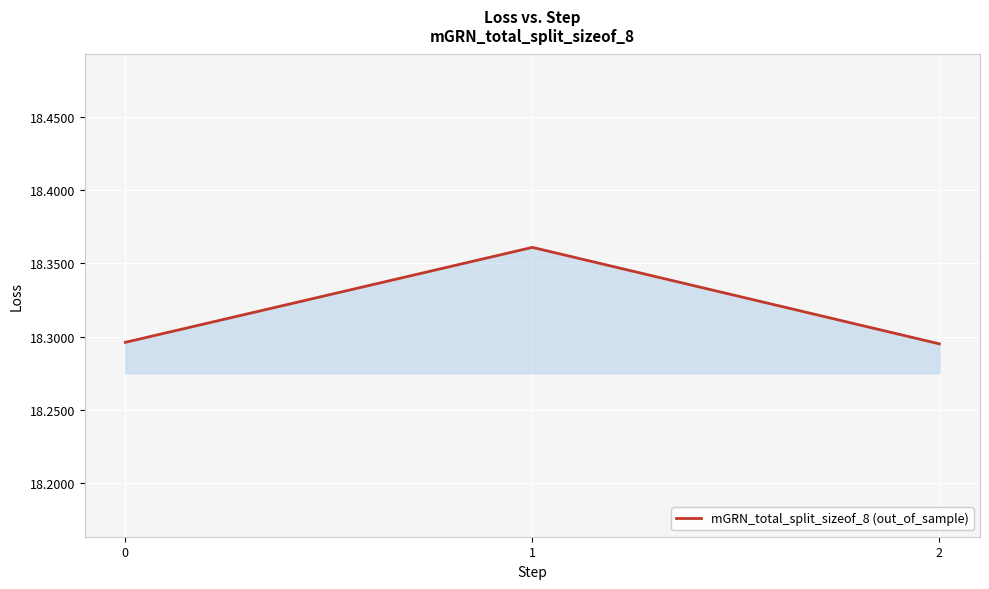

What is the difference between the maximum and minimum values?

0.1